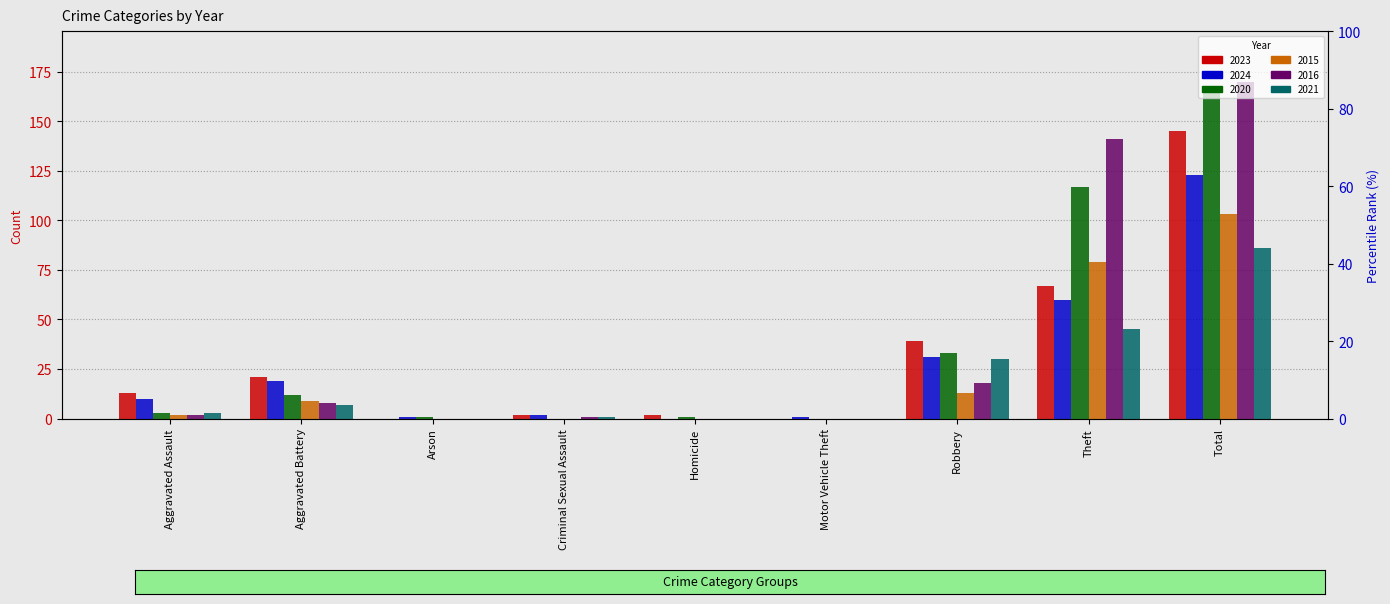

Which category has the lowest value in the 2015 series?

Arson